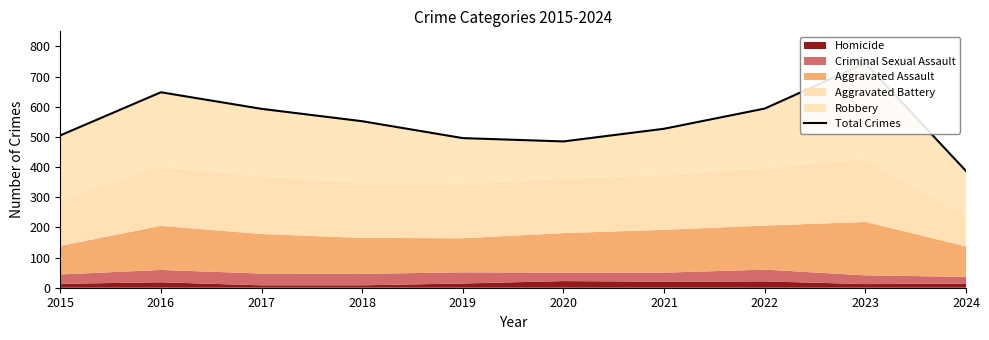

How many data points does each series have?

10